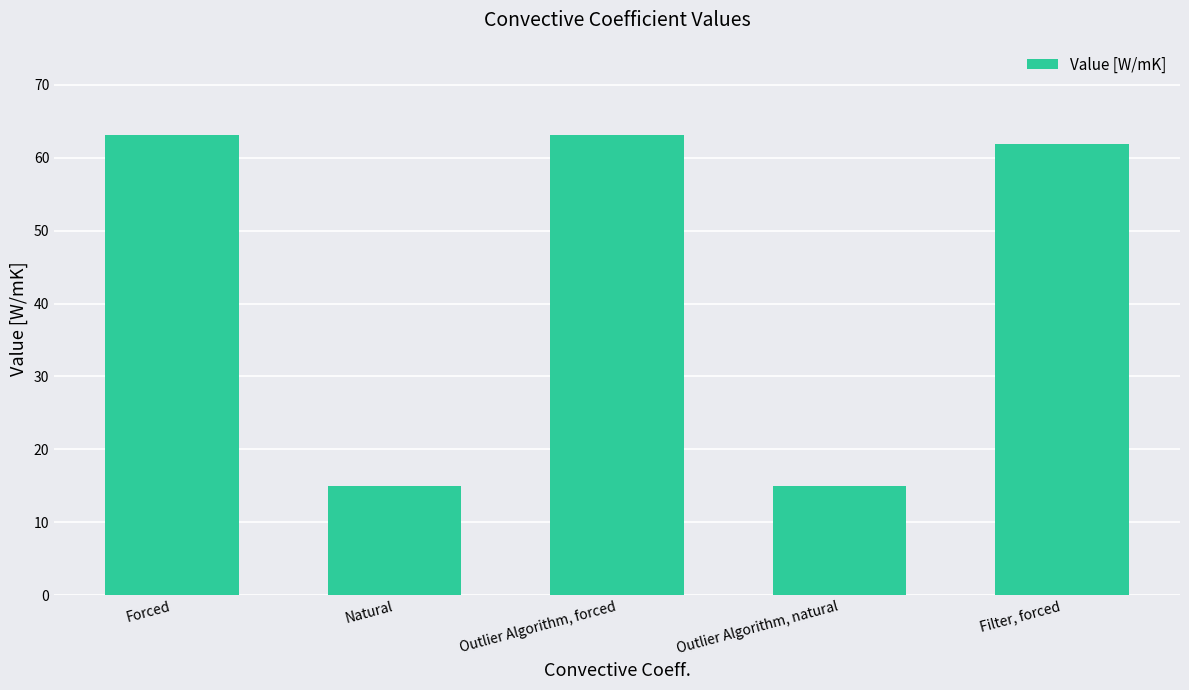

Approximately how many times larger is the value at Natural compared to Forced?

0.2